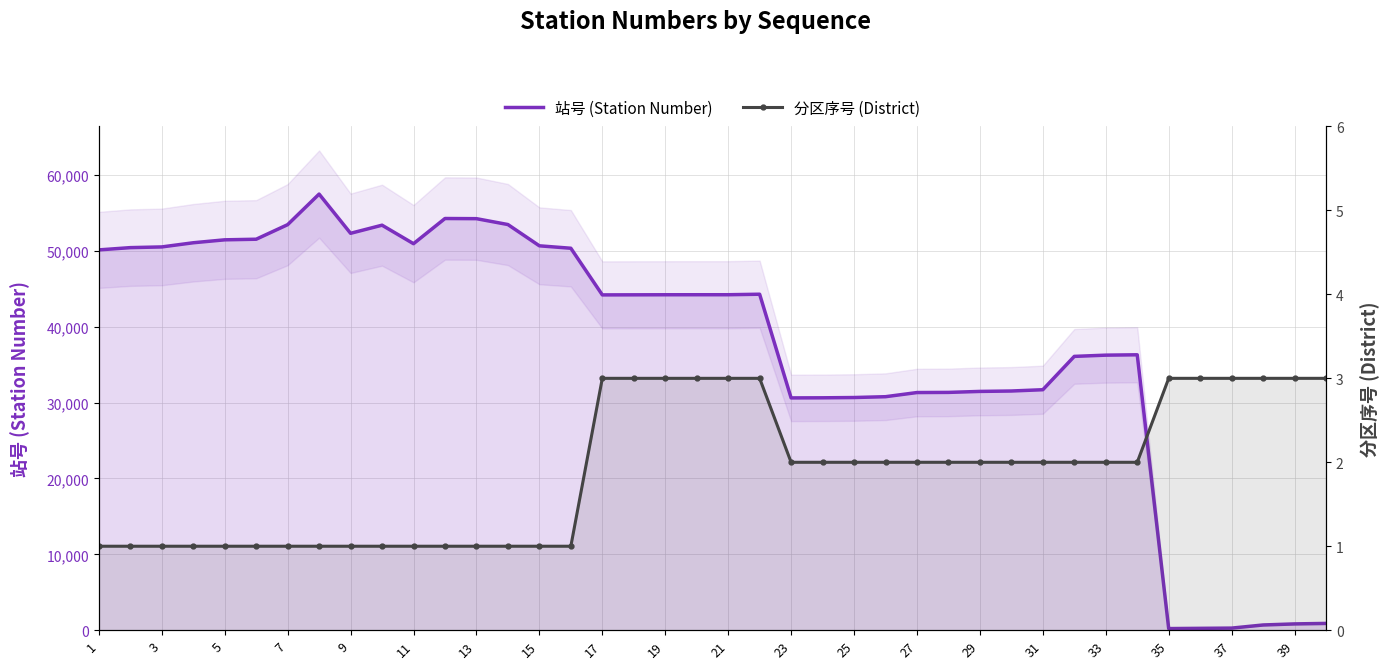

At which label does 站号 (Station Number) first exceed 44221?

1